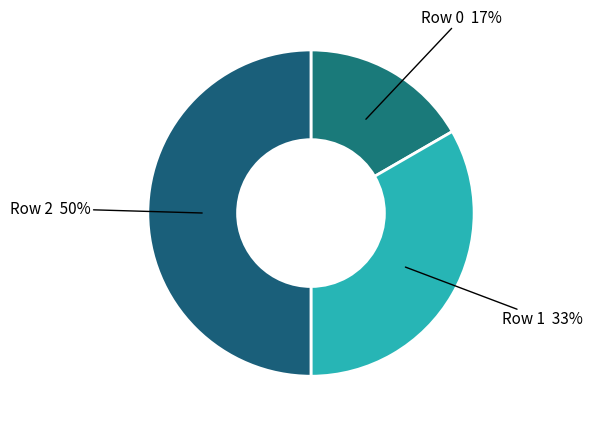

To the nearest percent, what percentage of the pie is Row 0?

17%